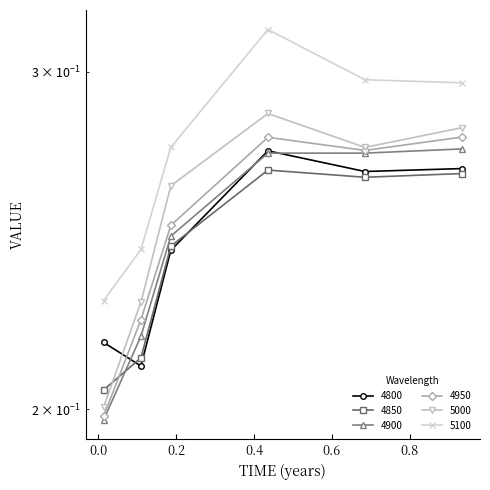

What is the difference between the maximum and second lowest values in the 5000 series?

0.1